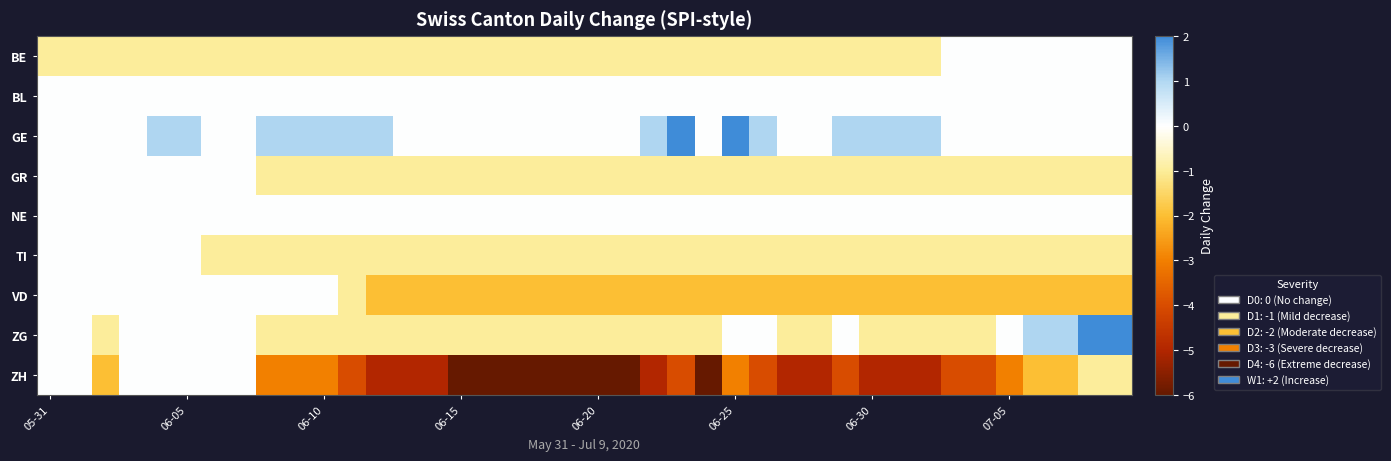

How many distinct data groups are displayed?

9